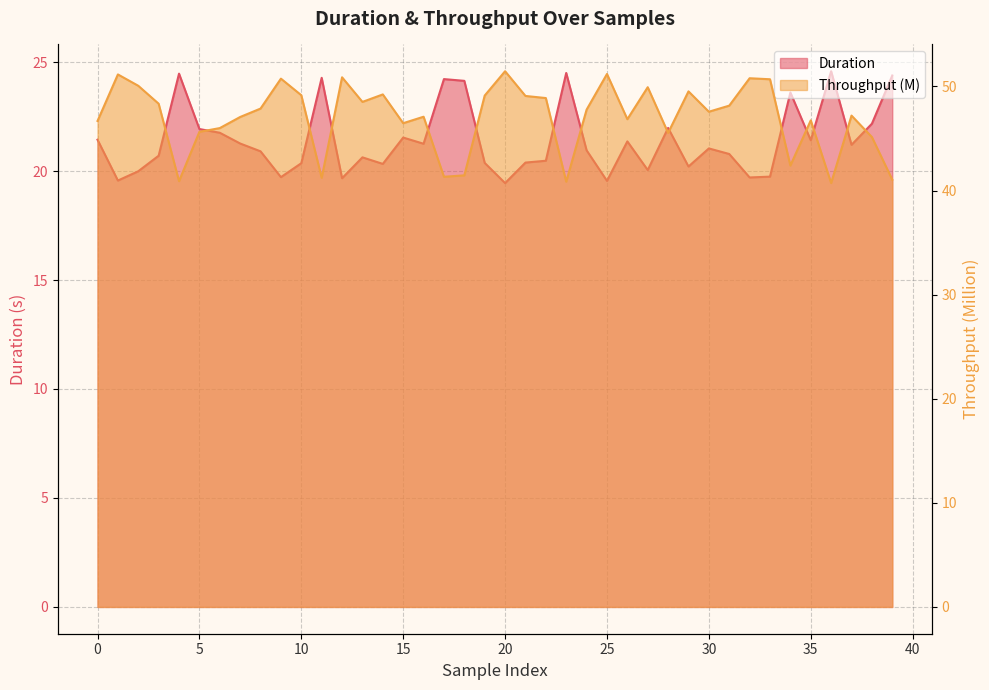

Which series has the widest spread of values?

Throughput